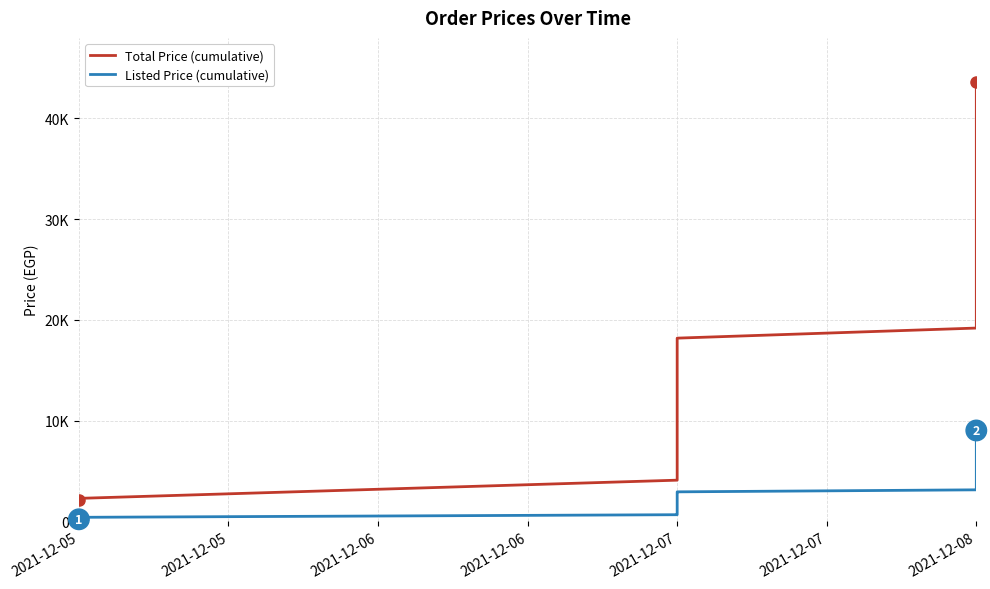

Rank the series by their average value, from highest to lowest.

Total Price (cumulative), Listed Price (cumulative)